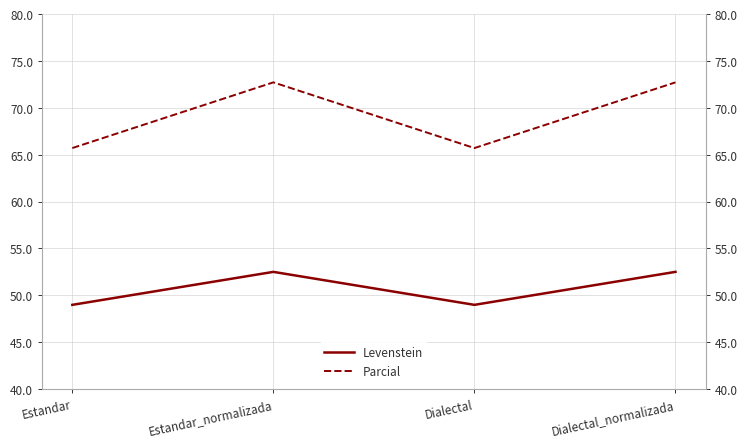

At Estandar, list the series in order from smallest to largest.

Levenstein, Parcial